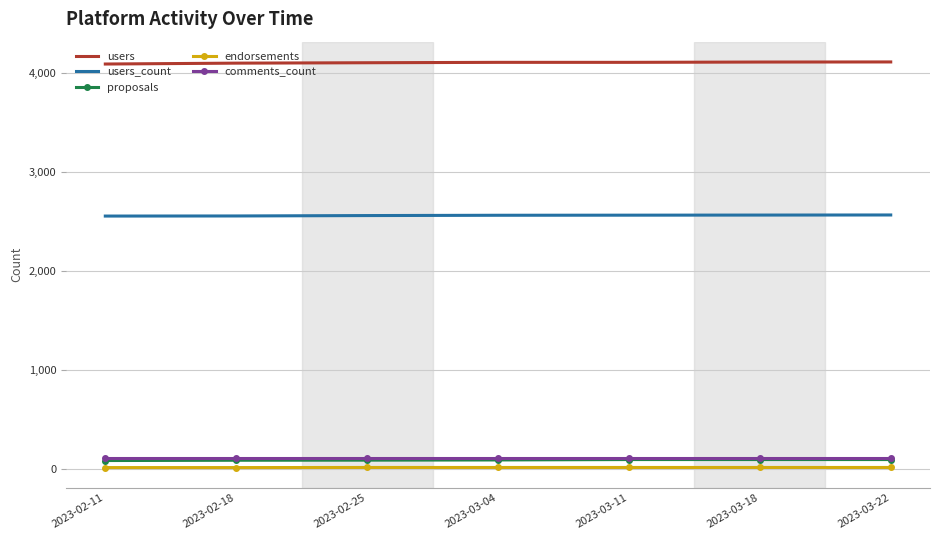

Is the value of endorsements at 2023-03-11 greater than the value of users at 2023-02-11?

No